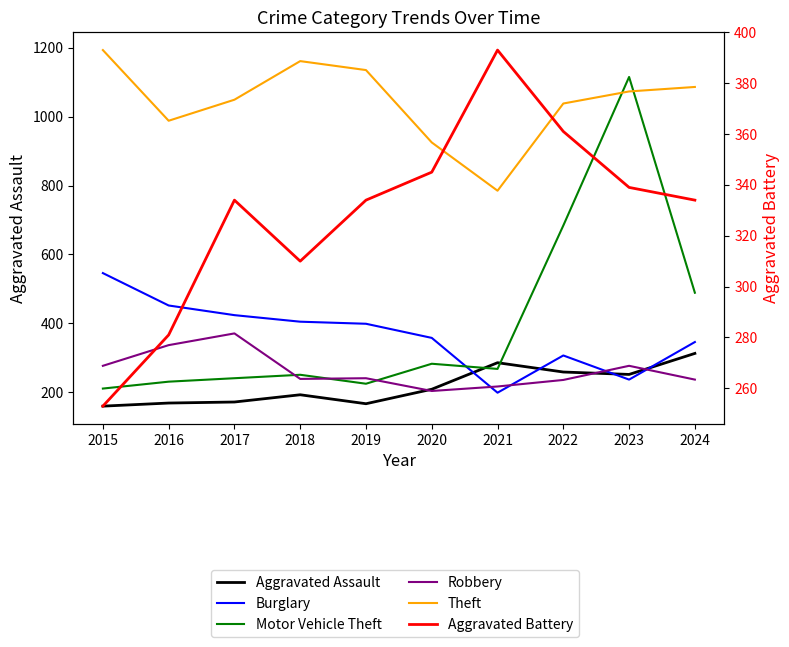

At which category does Aggravated Battery reach its first local peak?

2017